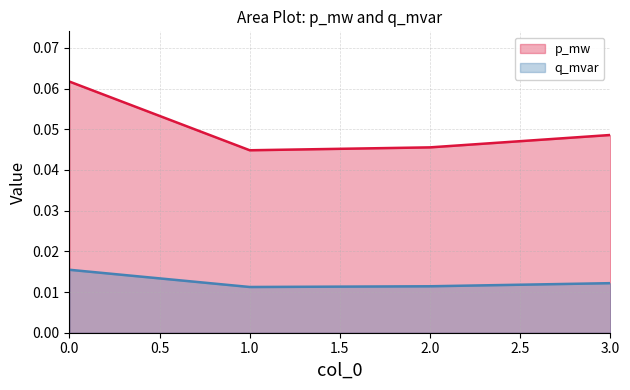

True or false: p_mw and q_mvar cross at least once.

False